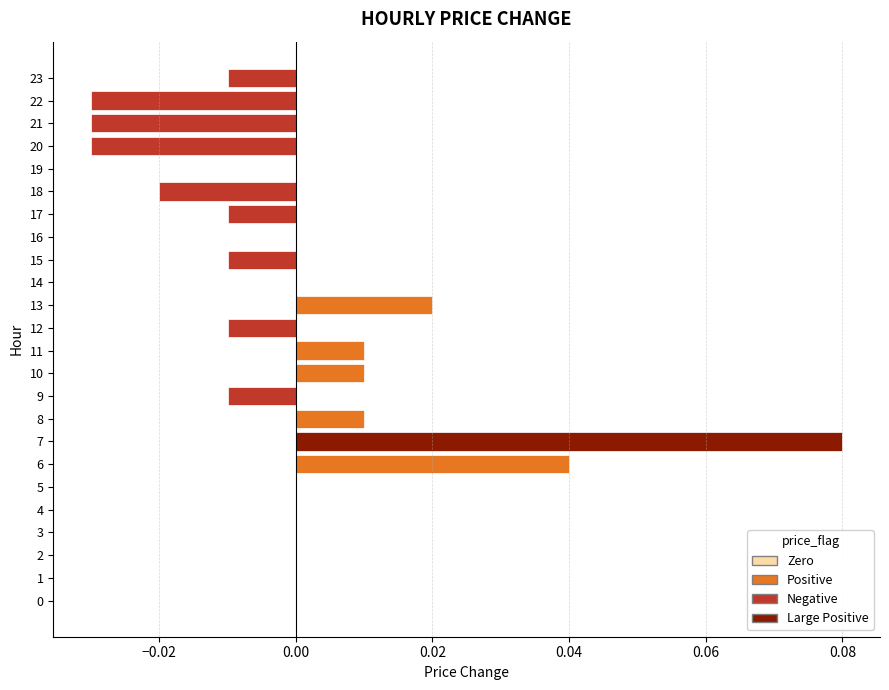

The value at 19 is 0.0. True or false?

True